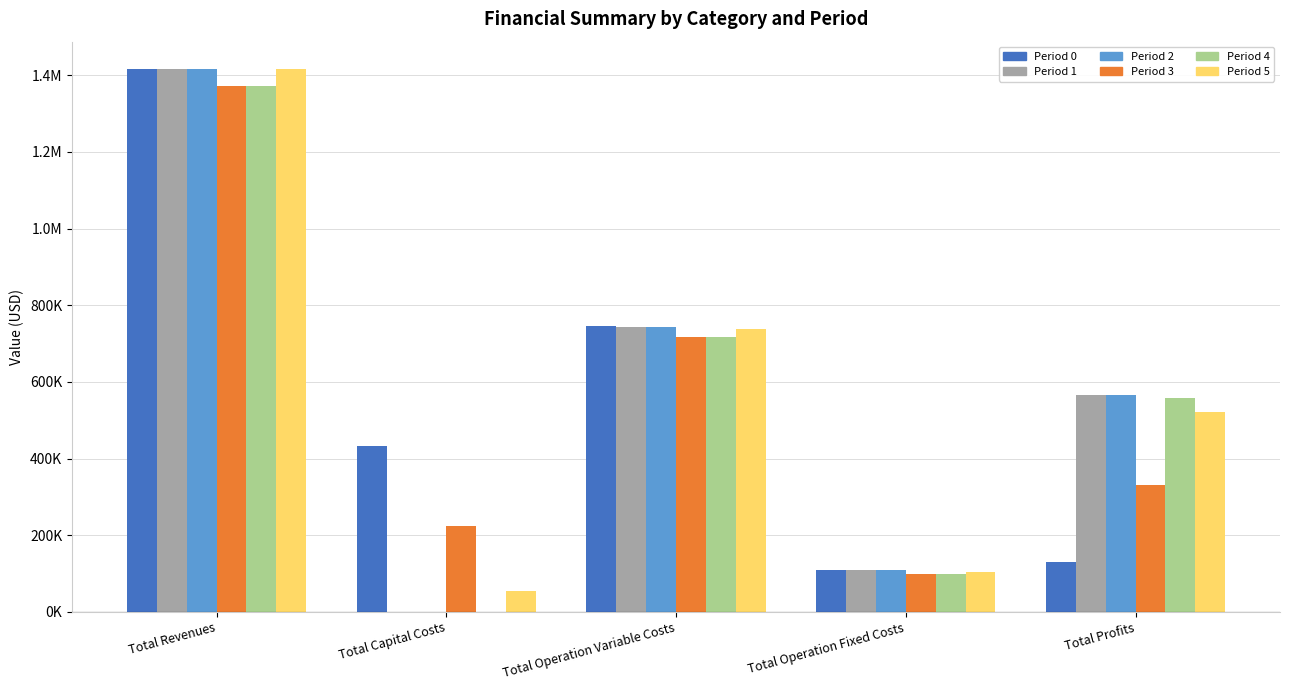

Is the value of Period 0 at Total Capital Costs greater than the value of Period 1 at Total Operation Variable Costs?

No